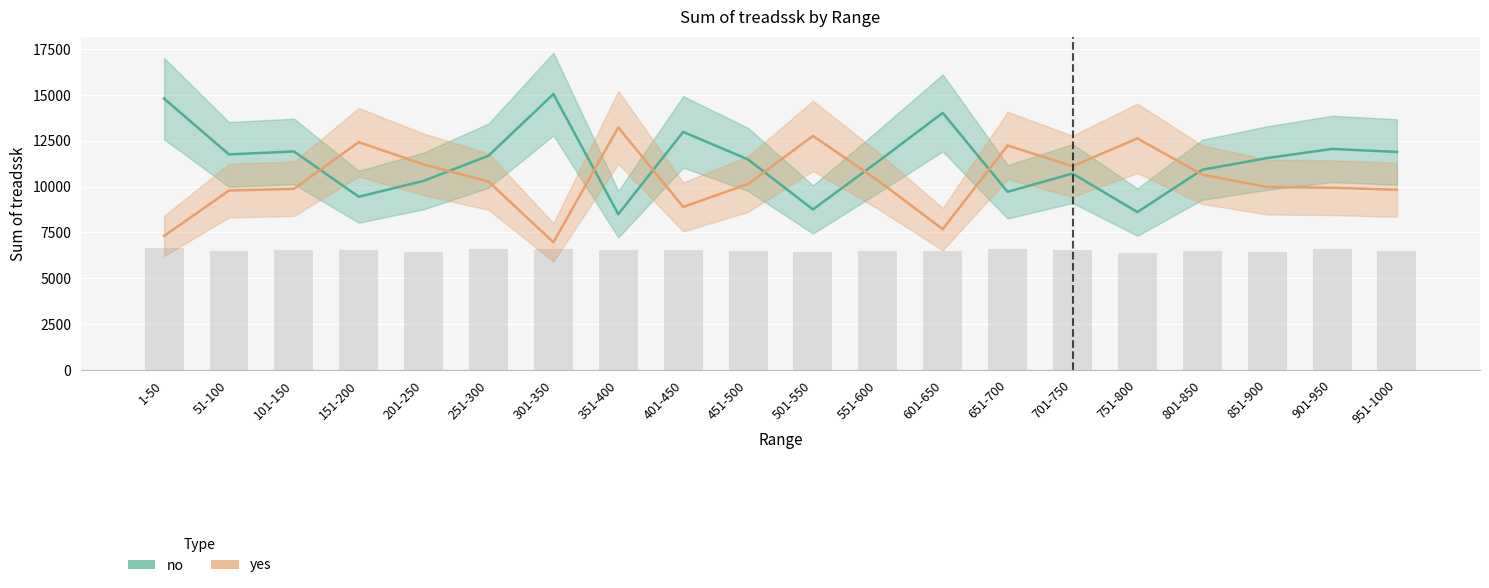

Which has a higher value, 601-650 or 151-200?

601-650